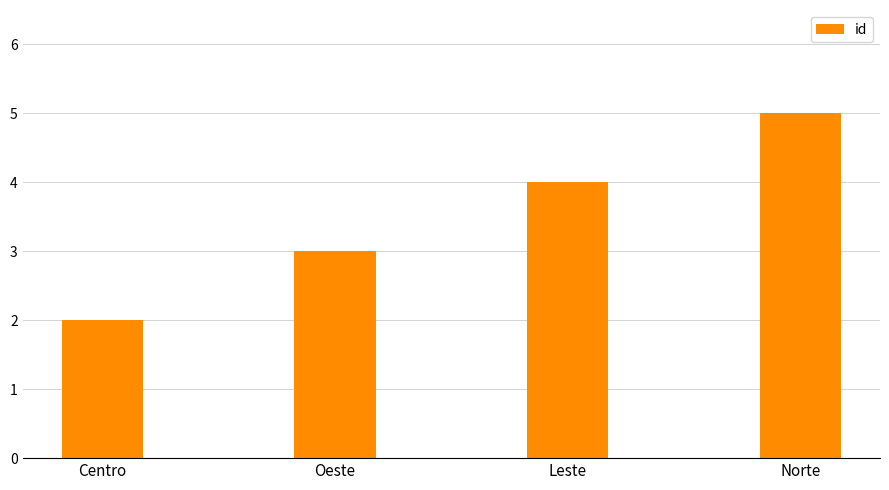

Reading right to left, list all the values displayed in this chart.

Norte=5	Leste=4	Oeste=3	Centro=2